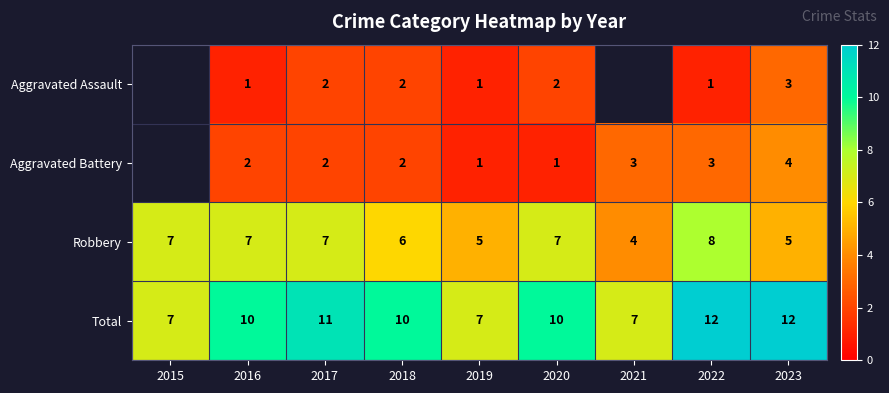

Which has a higher value, 2021 or 2019?

2019